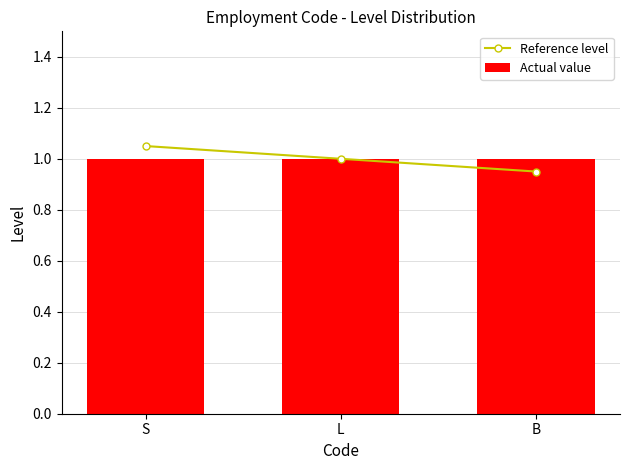

Reading left to right, list all the values displayed in this chart.

Reference level: 1.1	1.0	0.9
Actual value: 1.0	1.0	1.0